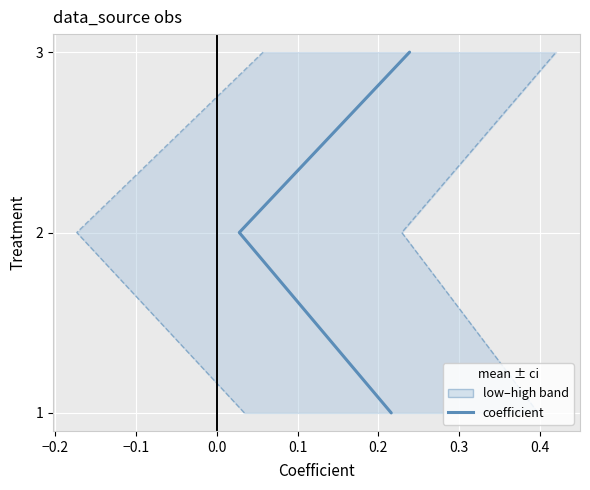

Does the chart display data point markers on the line(s)?

No